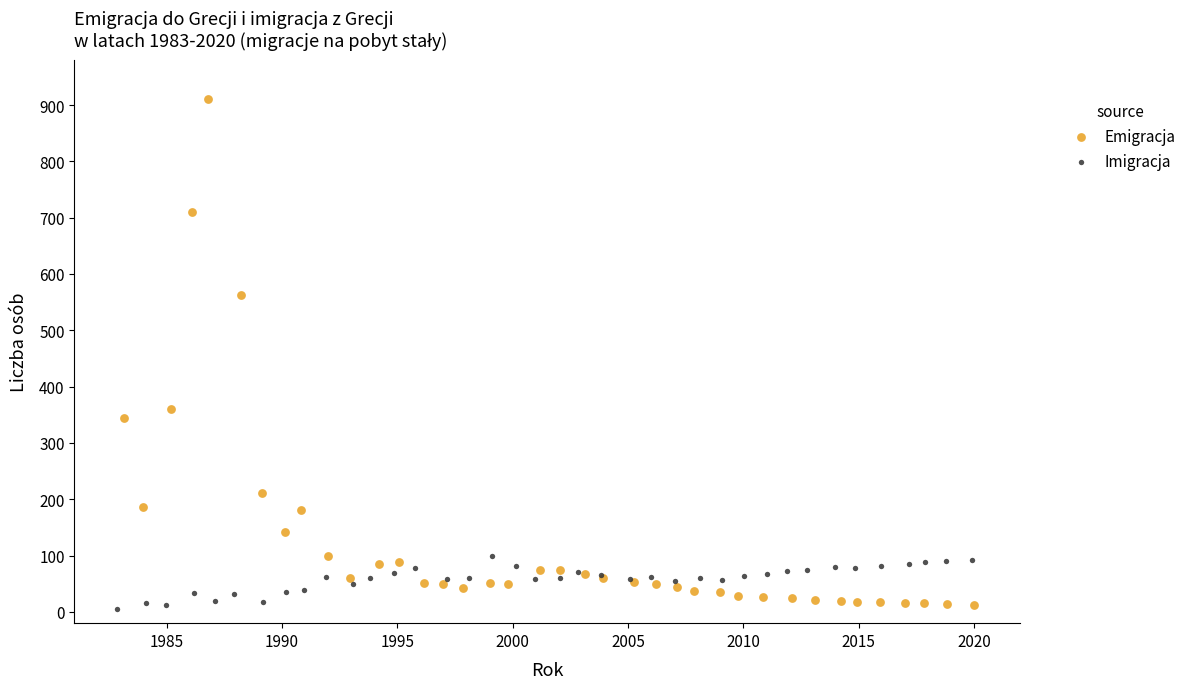

Which series has the largest Y range (max minus min)?

Emigracja